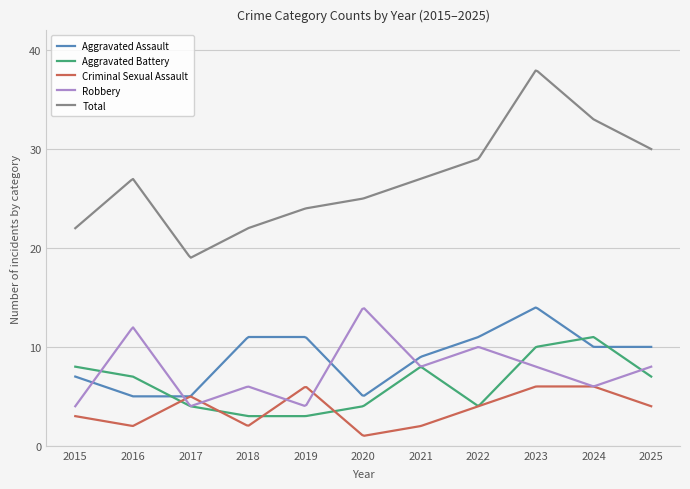

Which series has the largest total across all categories?

Total